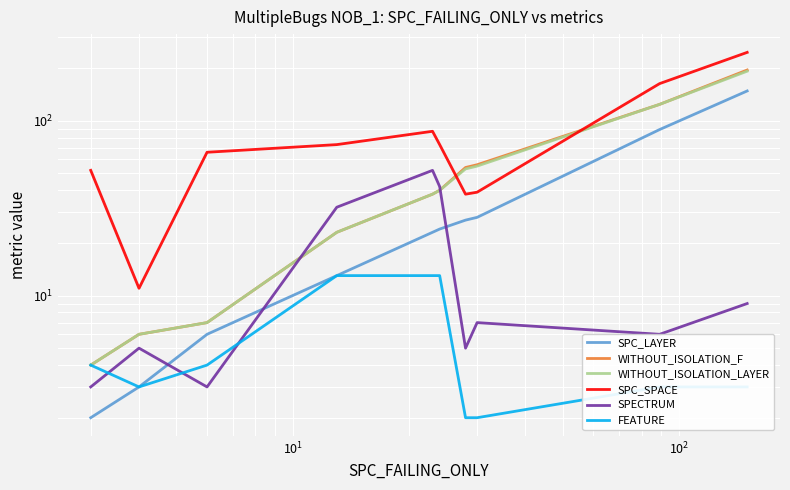

True or false: SPC_LAYER and FEATURE cross at least once.

False